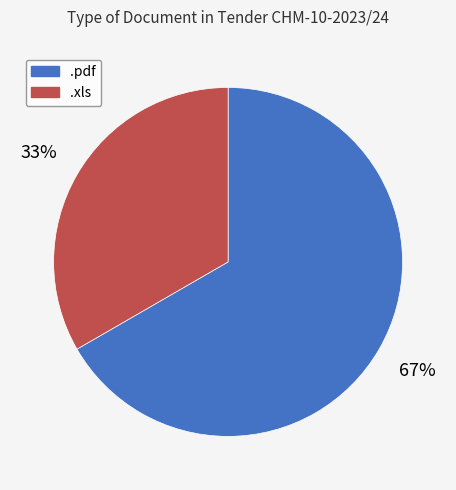

Count the number of slices in the pie.

2